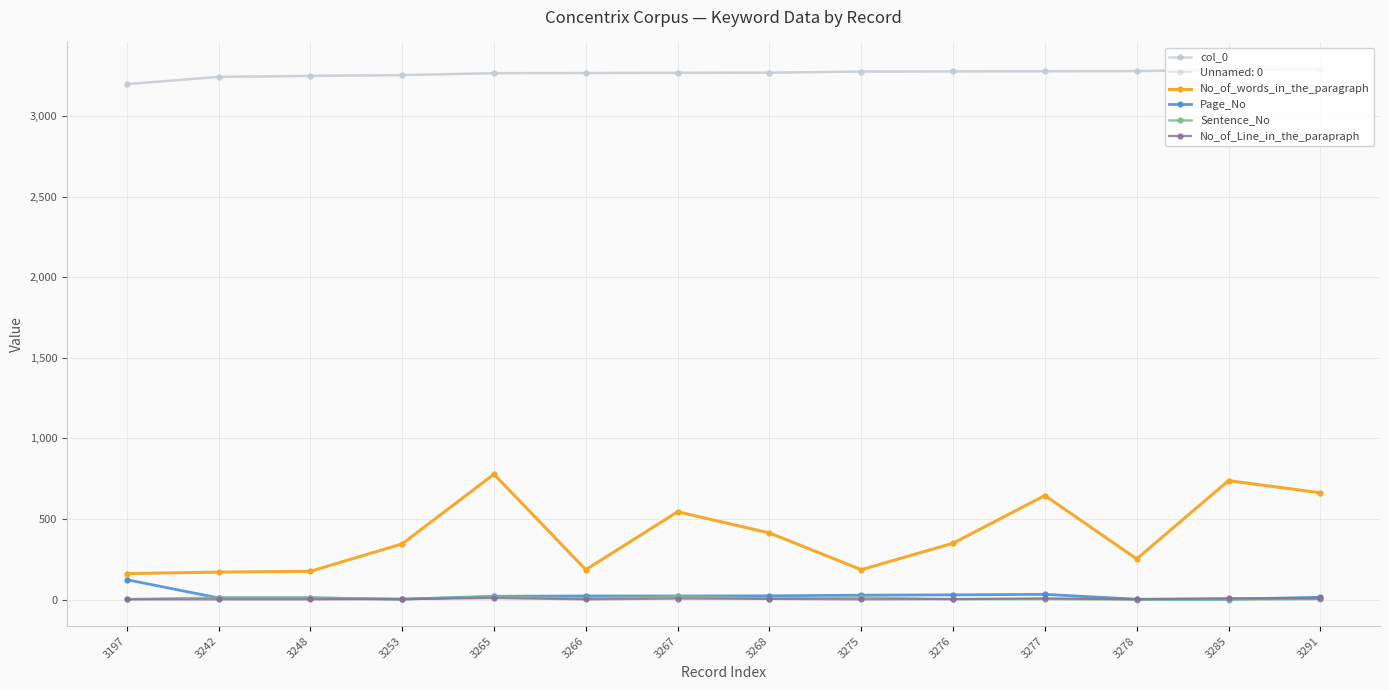

True or false: col_0 has a value of 3197 at 3197.

True